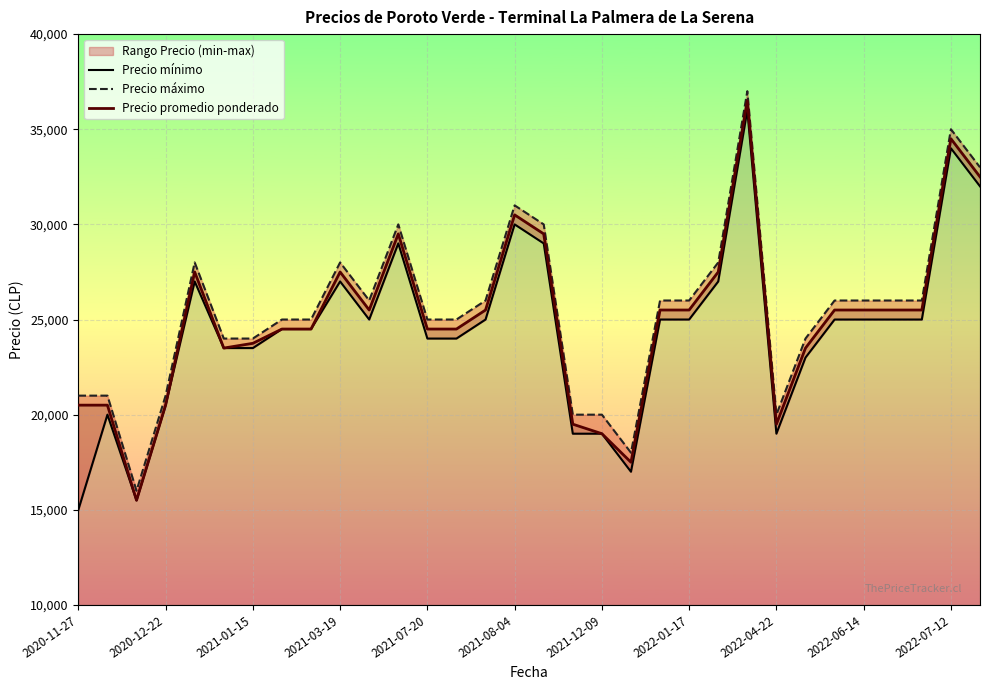

Reading left to right, extract all data points from this chart.

Precio mínimo: 15000	20000	15500	20500	27000	23500	23500	24500	24500	27000	25000	29000	24000	24000	25000	30000	29000	19000	19000	17000	25000	25000	27000	36000	19000	23000	25000	25000	25000	25000	34000	32000
Precio máximo: 21000	21000	16000	21000	28000	24000	24000	25000	25000	28000	26000	30000	25000	25000	26000	31000	30000	20000	20000	18000	26000	26000	28000	37000	20000	24000	26000	26000	26000	26000	35000	33000
Precio promedio ponderado: 20500	20500	15500	20500	27500	23500	23750	24500	24500	27500	25500	29500	24500	24500	25500	30500	29500	19500	19000	17500	25500	25500	27500	36500	19500	23500	25500	25500	25500	25500	34500	32500